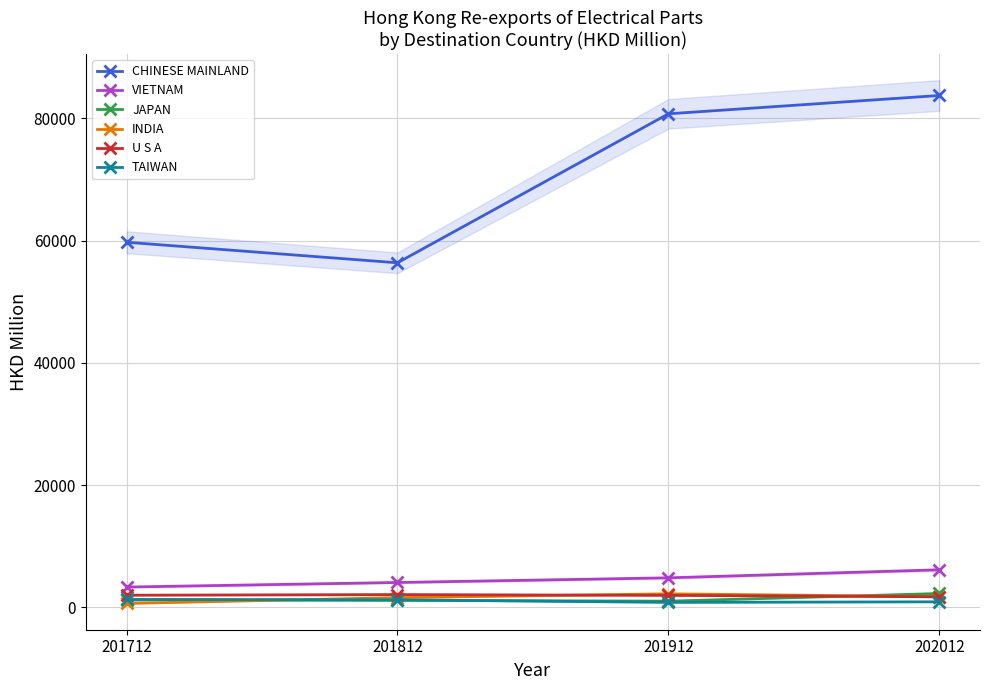

Where does the CHINESE MAINLAND series first go above 80717?

201912